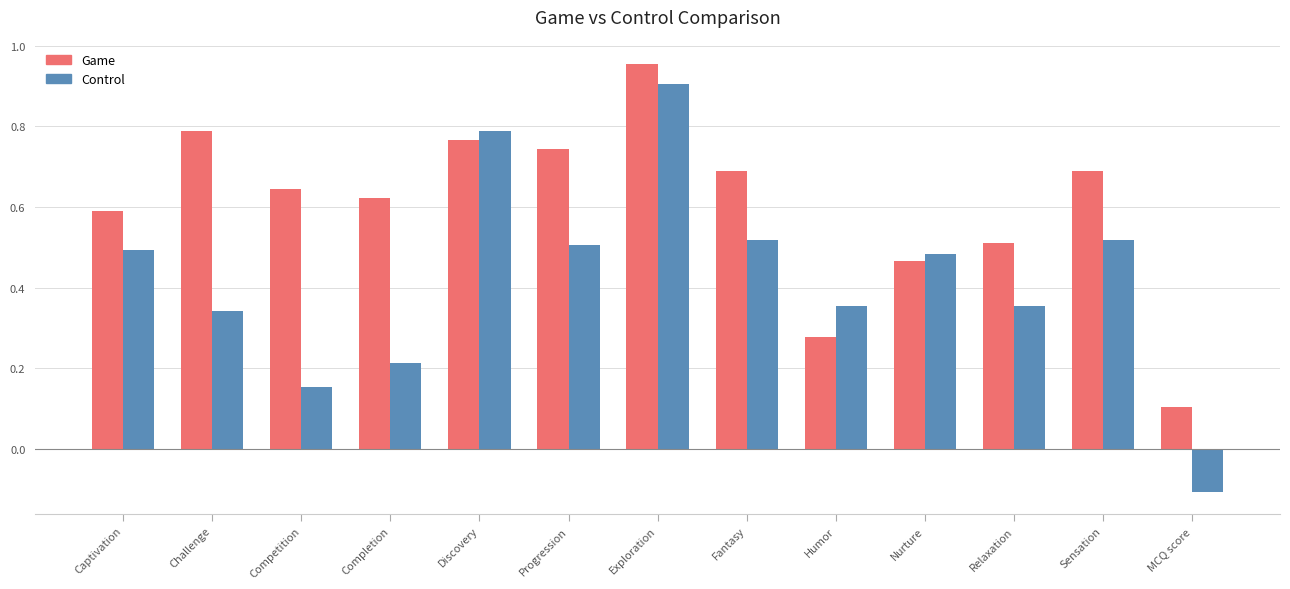

How many data points in Control are less than 0?

1